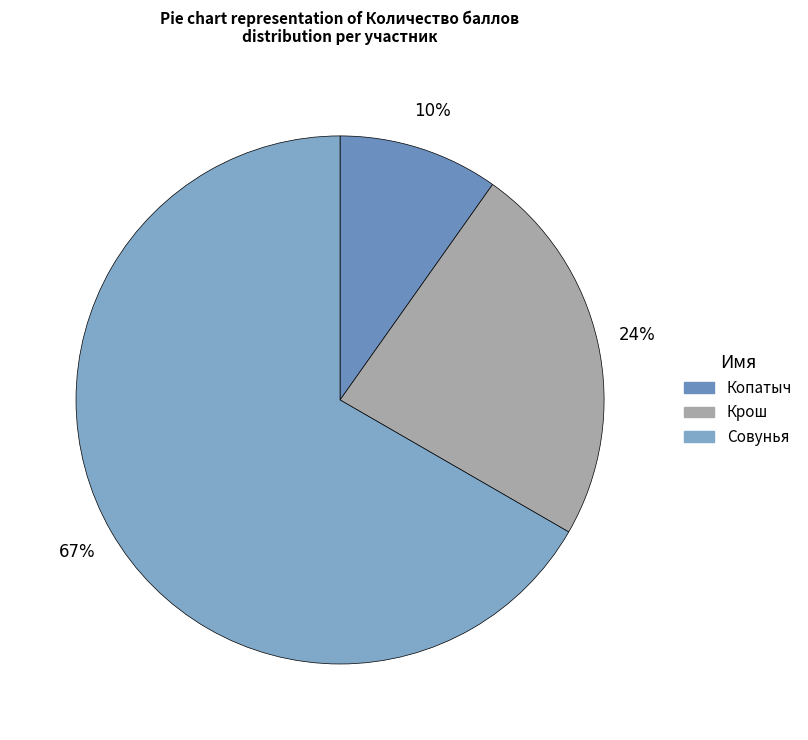

Rank the categories by value from lowest to highest.

Копатыч, Крош, Совунья